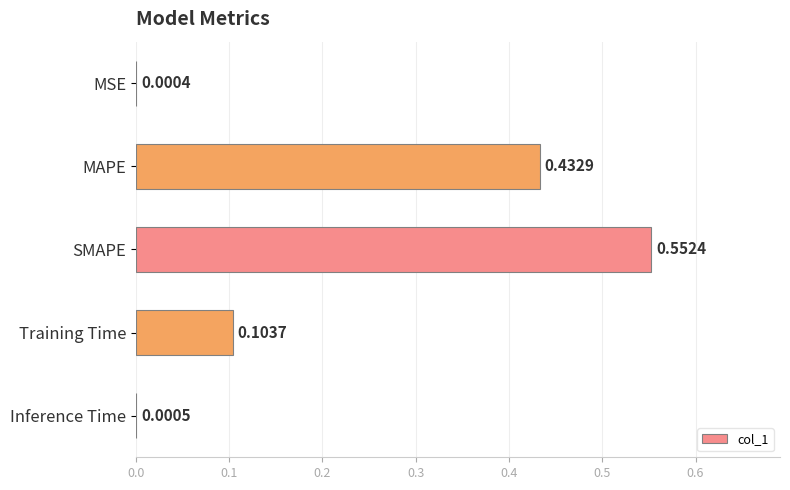

Where is the data nearest to the value 0?

MSE